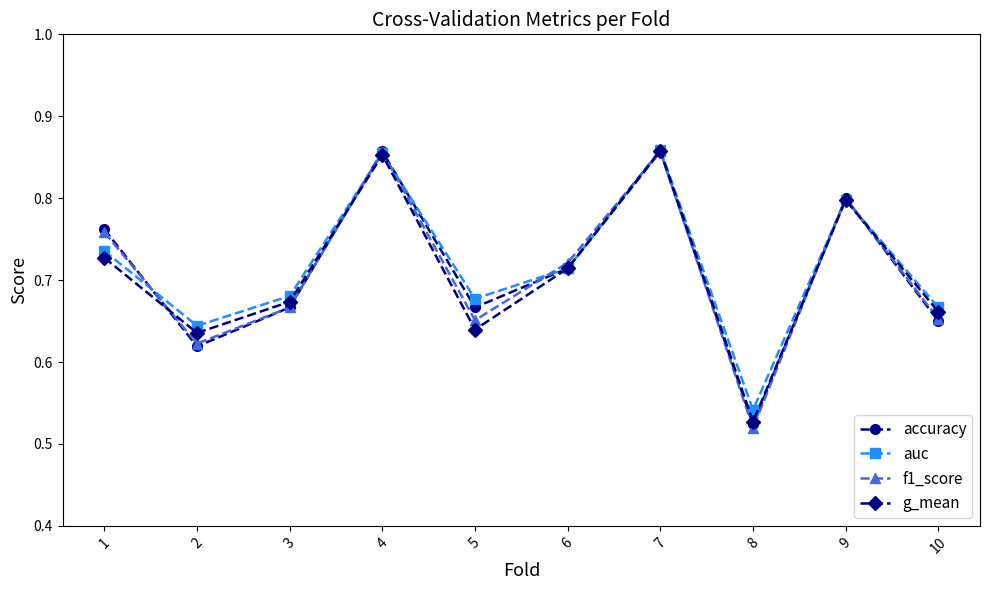

Which label corresponds to the smallest value in the chart?

8